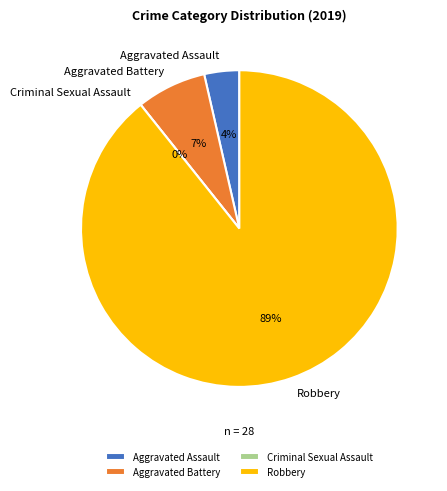

What is the change in value from Aggravated Assault to Robbery?

+24